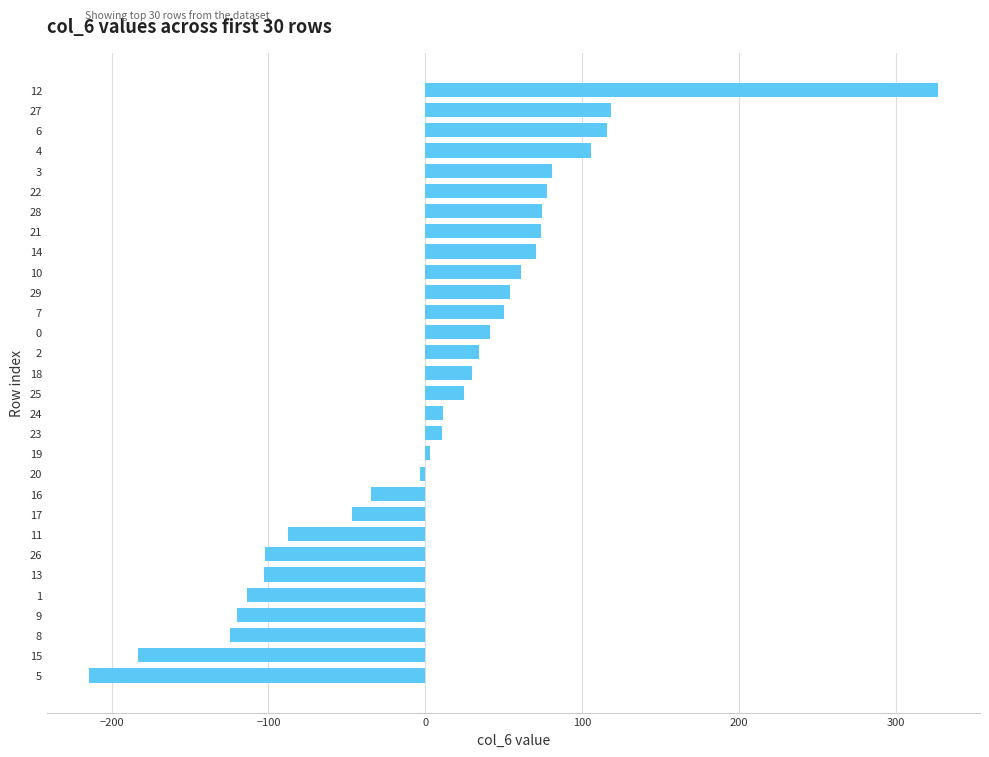

What is the ratio of the value at 29 to the value at 25?

2.2